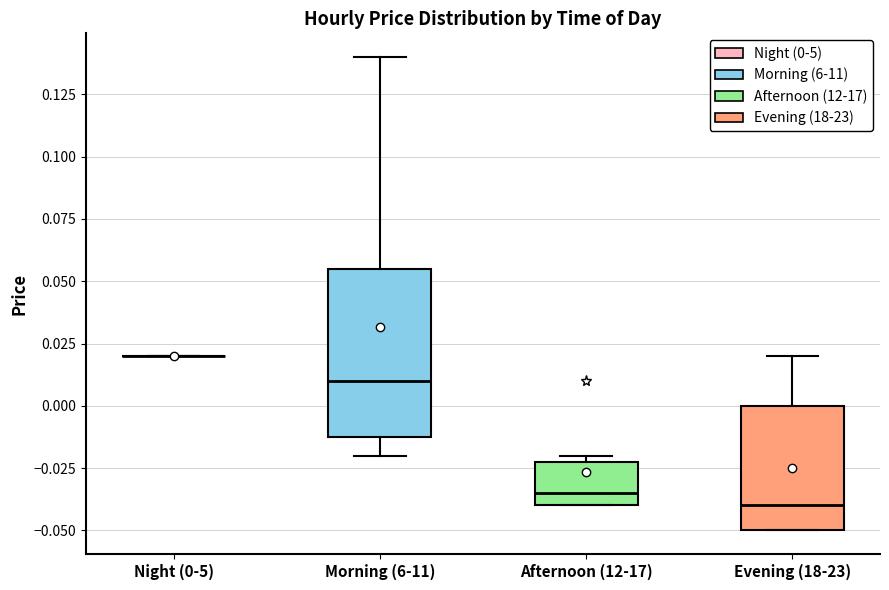

Which box is the tallest, from its lower edge to its upper edge?

Morning (6-11)